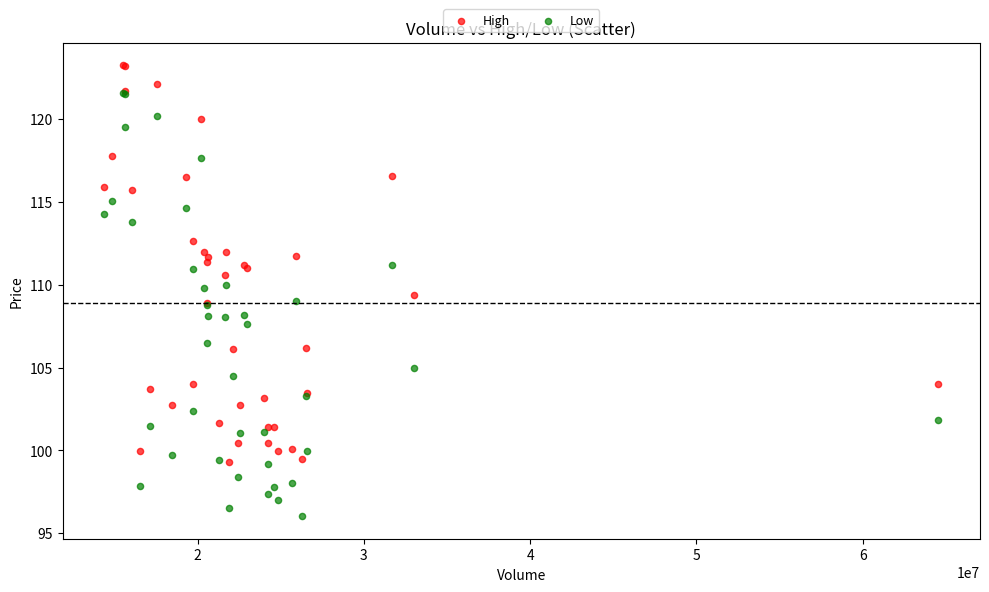

Which series reaches the minimum Y coordinate?

Low